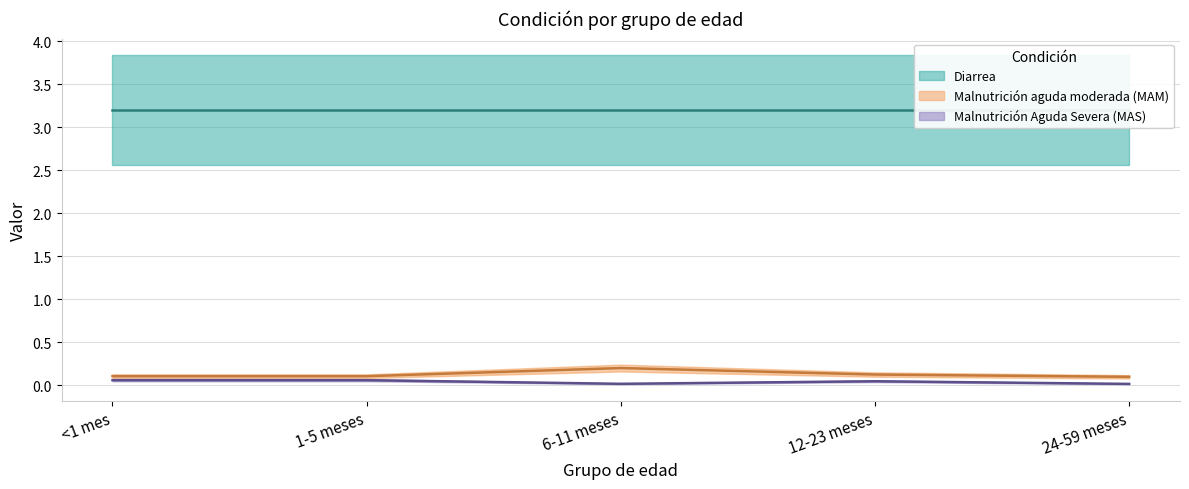

What is the label of the 1st point from the right?

24-59 meses